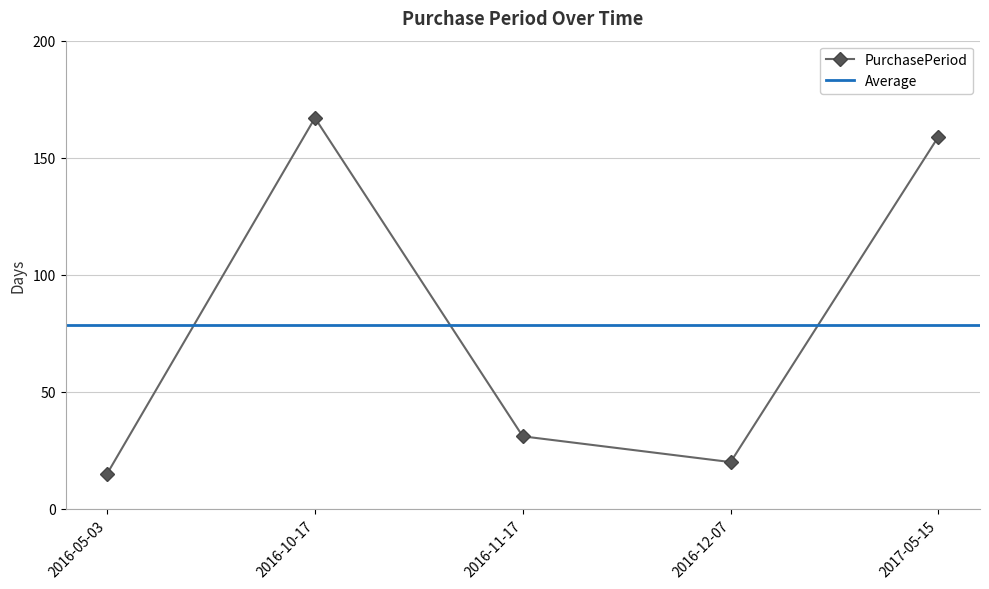

What is the difference between the maximum and minimum values?

152